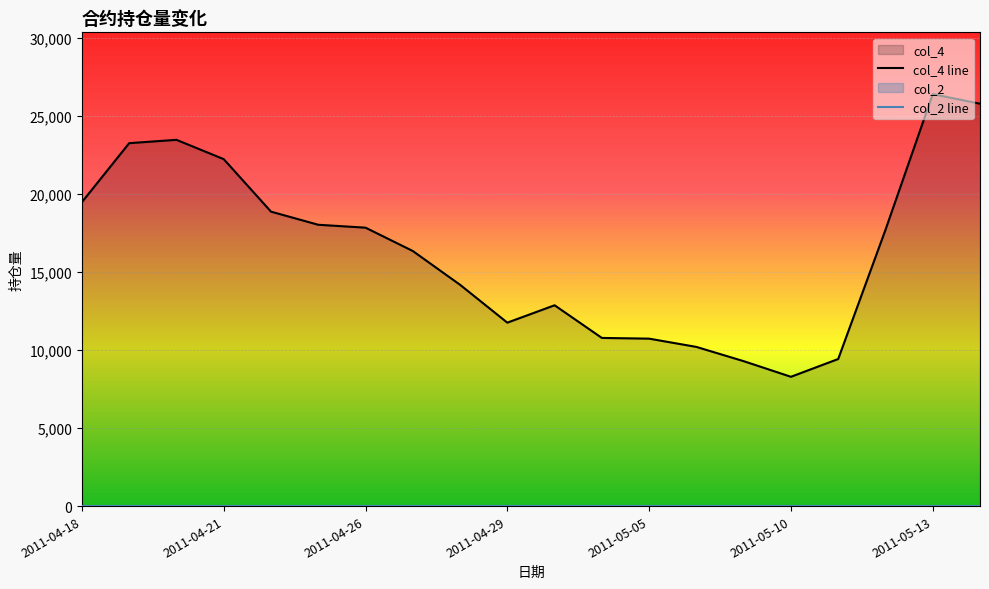

What position from the left is 13?

14